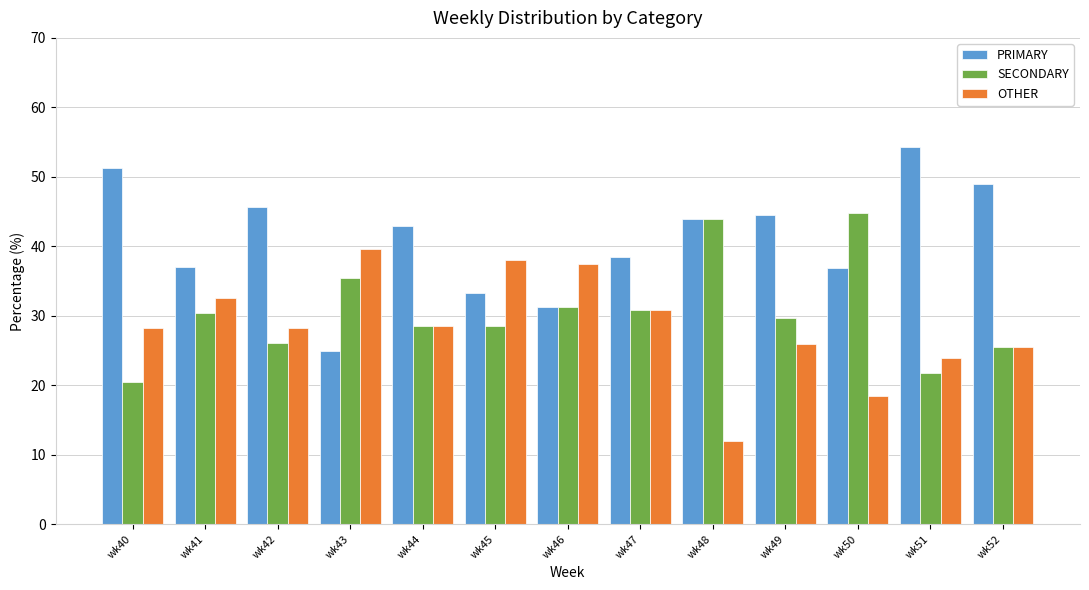

What is the approximate value of OTHER at wk46?

37.5